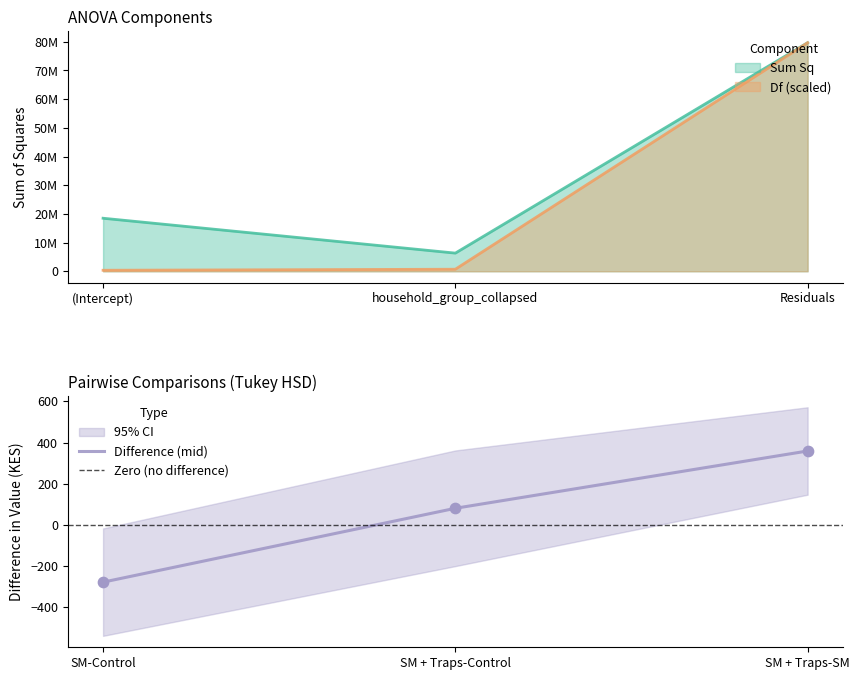

At how many categories does at least one series exceed 49284955?

1